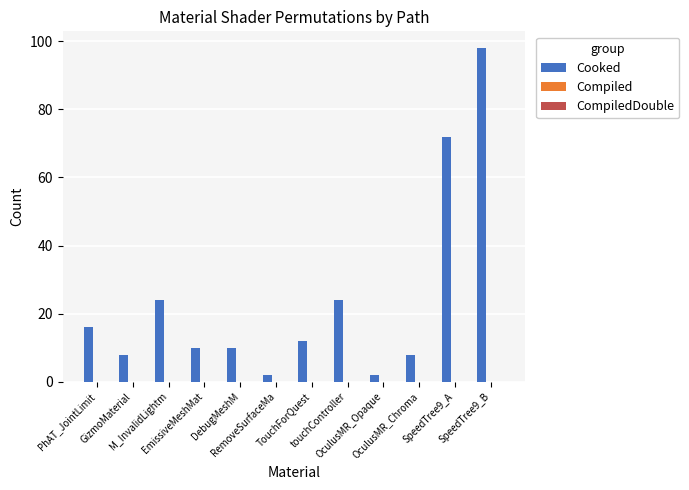

What is the difference between the maximum and minimum values?

96